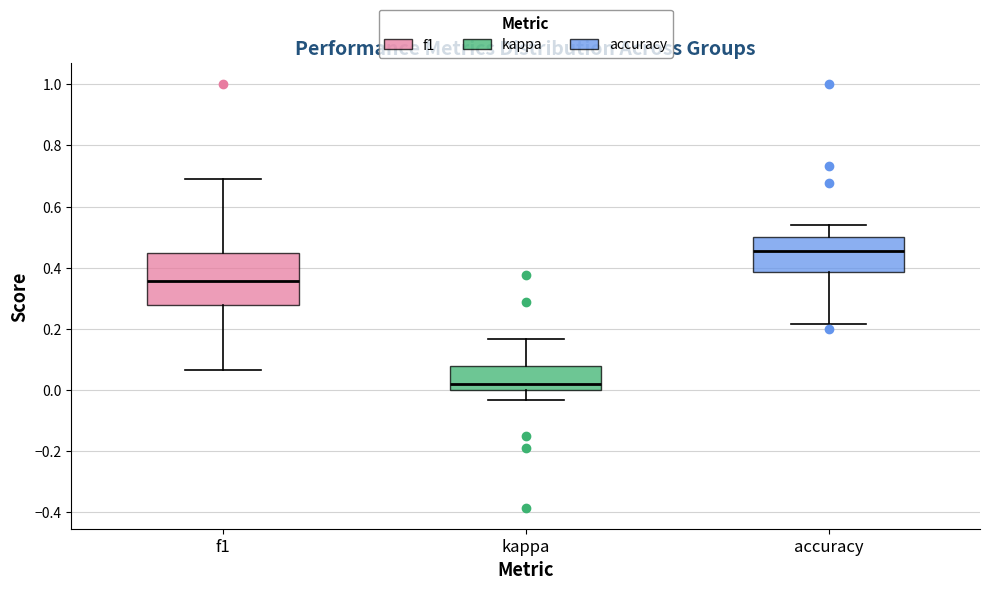

Where does the lower whisker of the box for f1 end on the y-axis? The values are not printed on the chart, so give them approximately, as read against the axis.

0.06